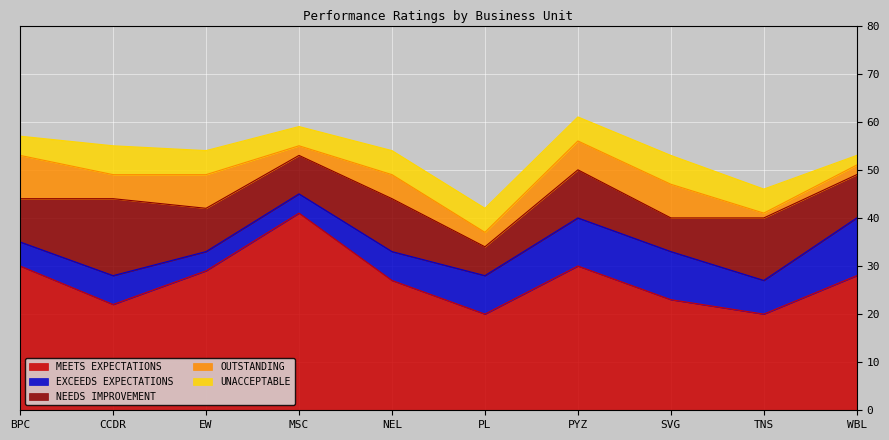

Reading right to left, list all the values displayed in this chart.

MEETS EXPECTATIONS: 28	20	23	30	20	27	41	29	22	30
EXCEEDS EXPECTATIONS: 12	7	10	10	8	6	4	4	6	5
NEEDS IMPROVEMENT: 9	13	7	10	6	11	8	9	16	9
OUTSTANDING: 2	1	7	6	3	5	2	7	5	9
UNACCEPTABLE: 2	5	6	5	5	5	4	5	6	4